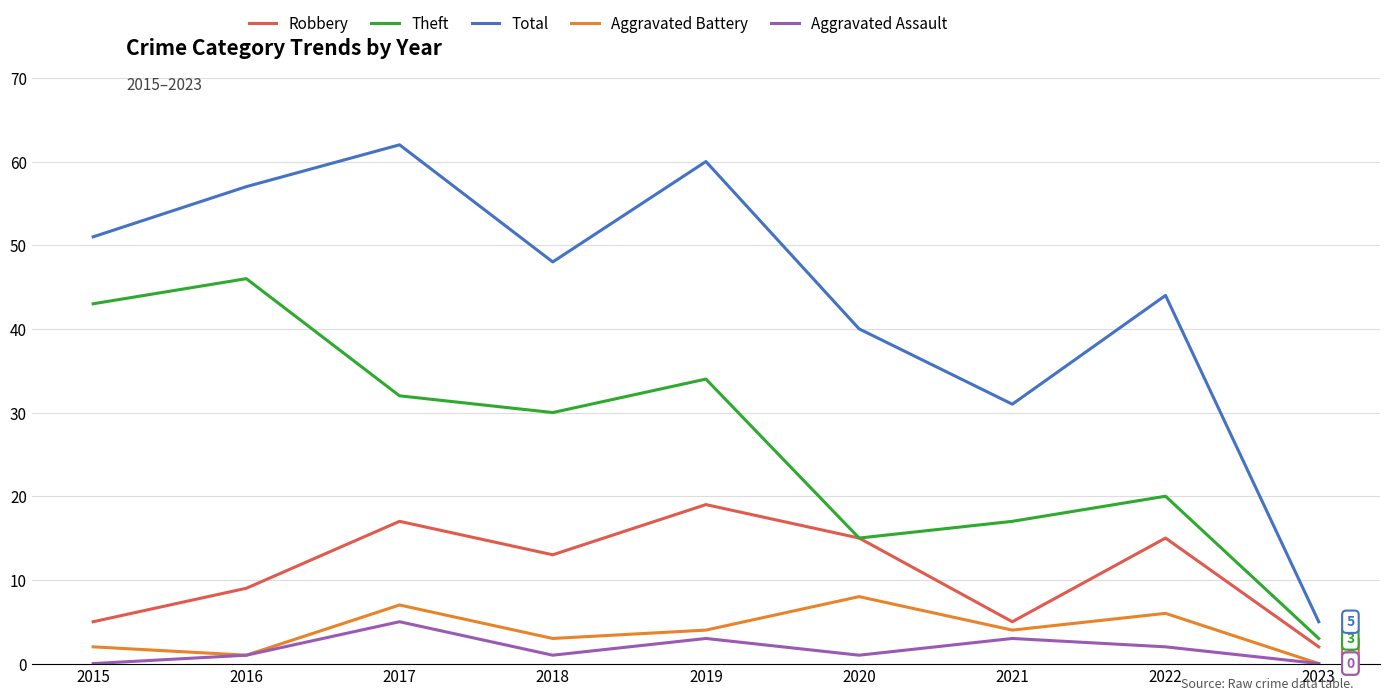

Reading left to right, list all the values displayed in this chart.

Robbery: 2015=5	2016=9	2017=17	2018=13	2019=19	2020=15	2021=5	2022=15	2023=2
Theft: 2015=43	2016=46	2017=32	2018=30	2019=34	2020=15	2021=17	2022=20	2023=3
Total: 2015=51	2016=57	2017=62	2018=48	2019=60	2020=40	2021=31	2022=44	2023=5
Aggravated Battery: 2015=2	2016=1	2017=7	2018=3	2019=4	2020=8	2021=4	2022=6	2023=0
Aggravated Assault: 2015=0	2016=1	2017=5	2018=1	2019=3	2020=1	2021=3	2022=2	2023=0